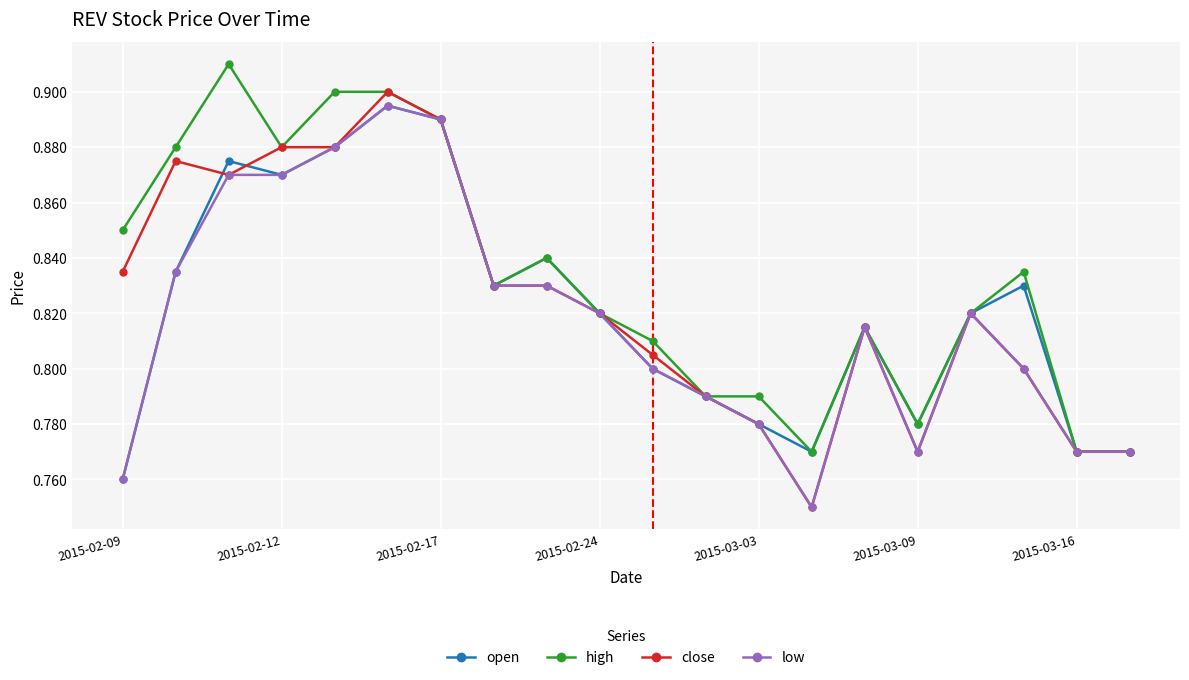

At how many categories does at least one series exceed 0?

20